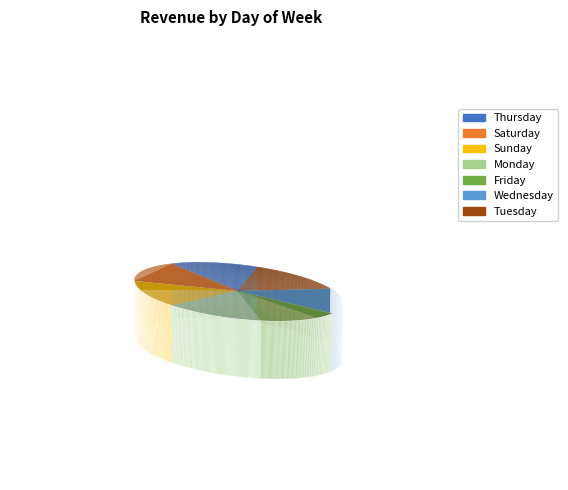

How much of the chart is everything except Friday?

86.0%